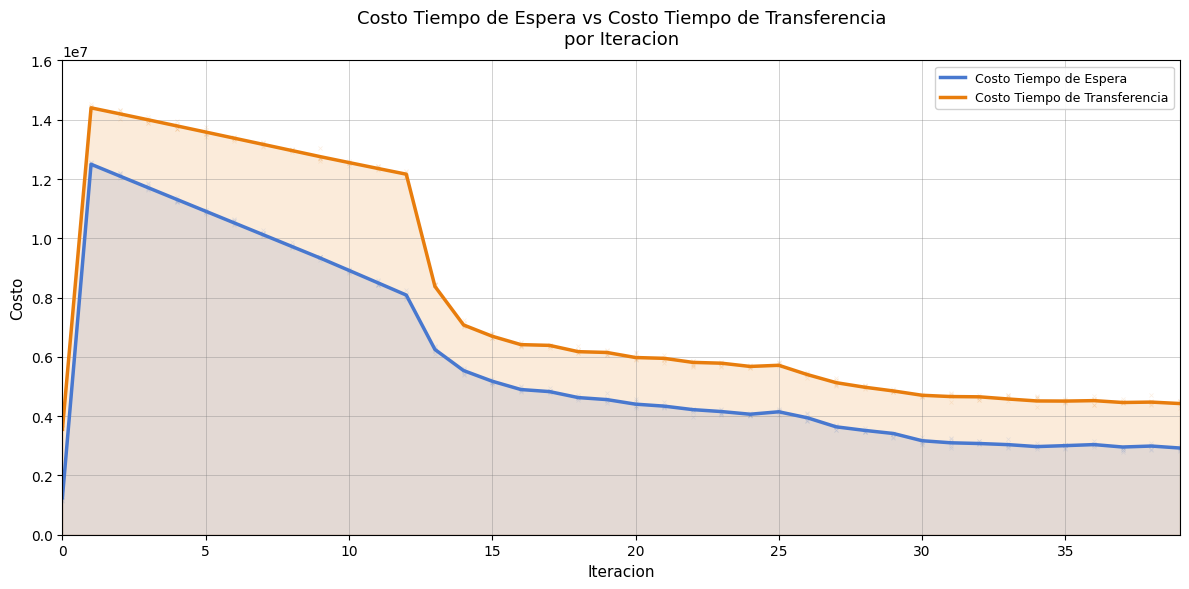

How many values in the Costo Tiempo de Transferencia series exceed 5977933?

20